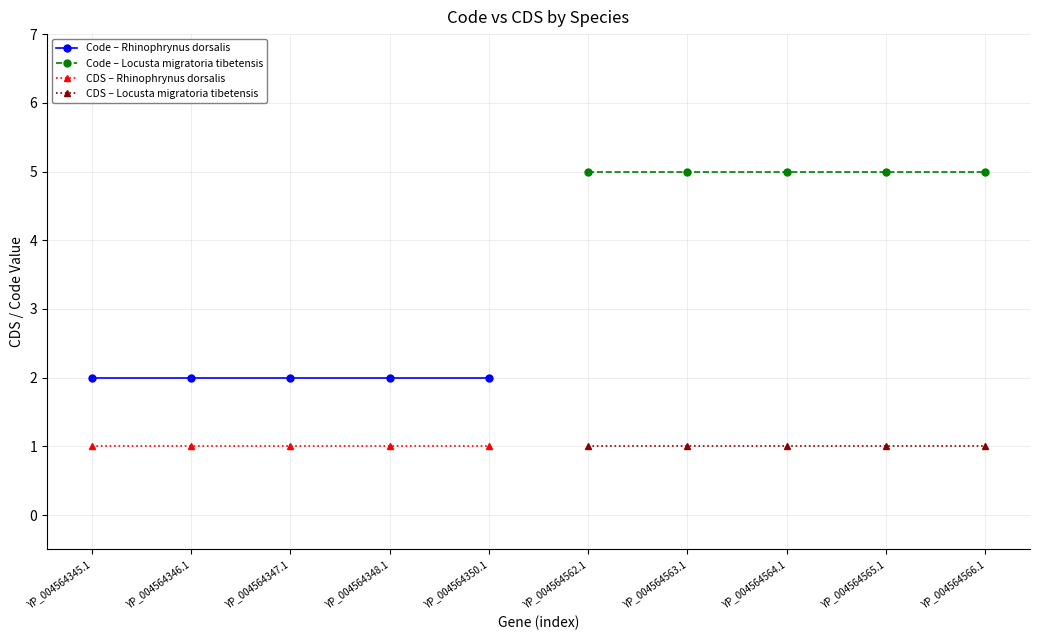

What is the maximum value for CDS – Locusta migratoria tibetensis?

1